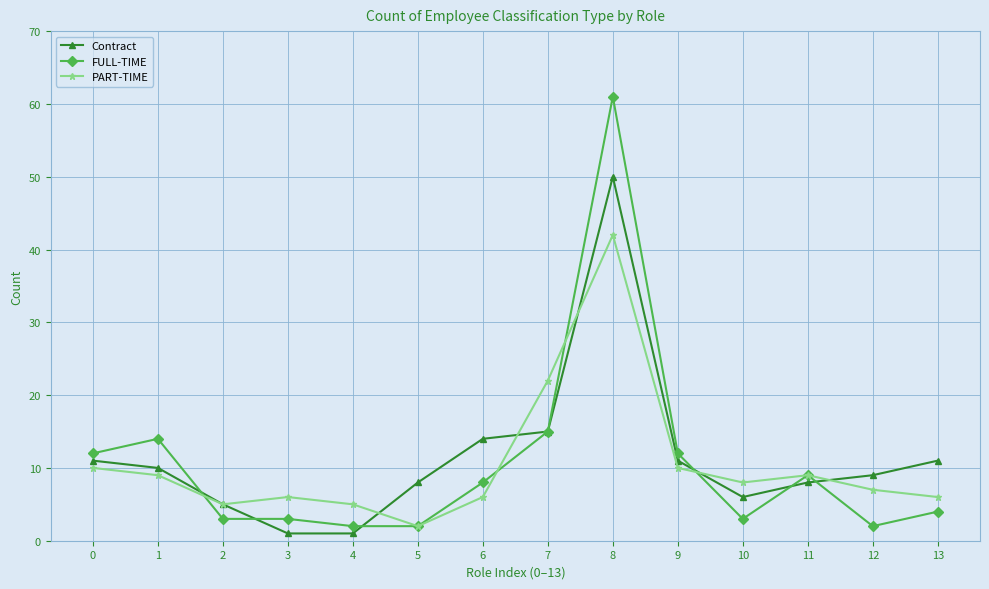

At how many categories does at least one series exceed 39?

1